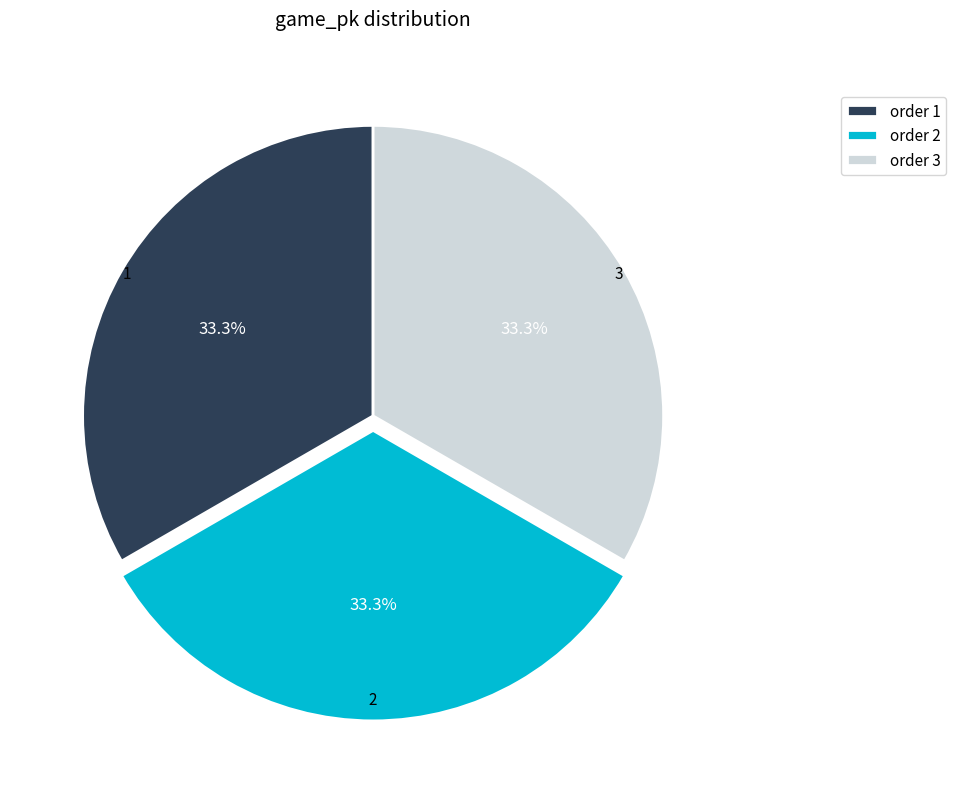

Approximately how many times larger is the value at order 3 compared to order 1?

1.0